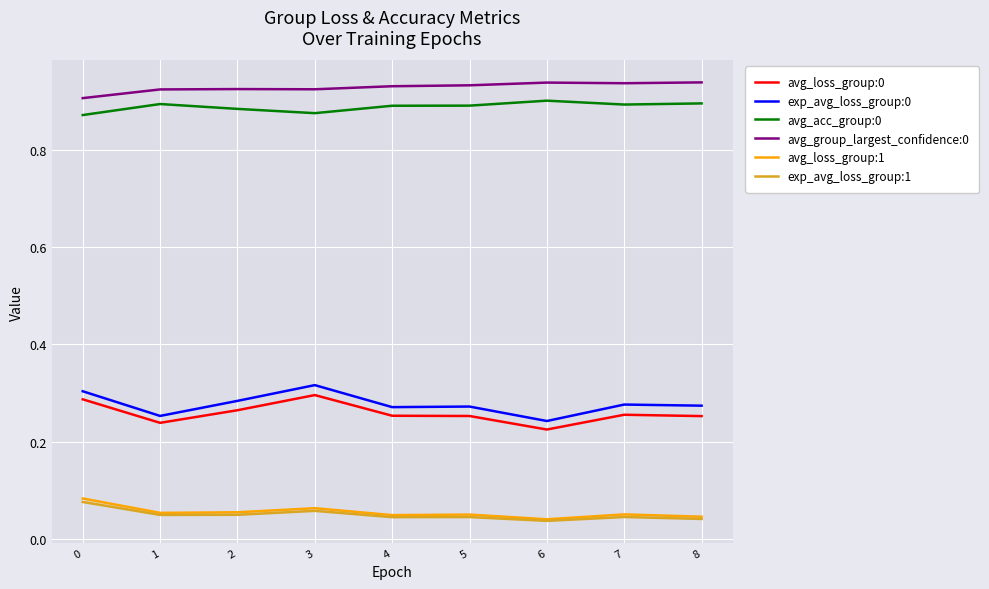

What is the sum of all avg_loss_group:0 values?

2.3